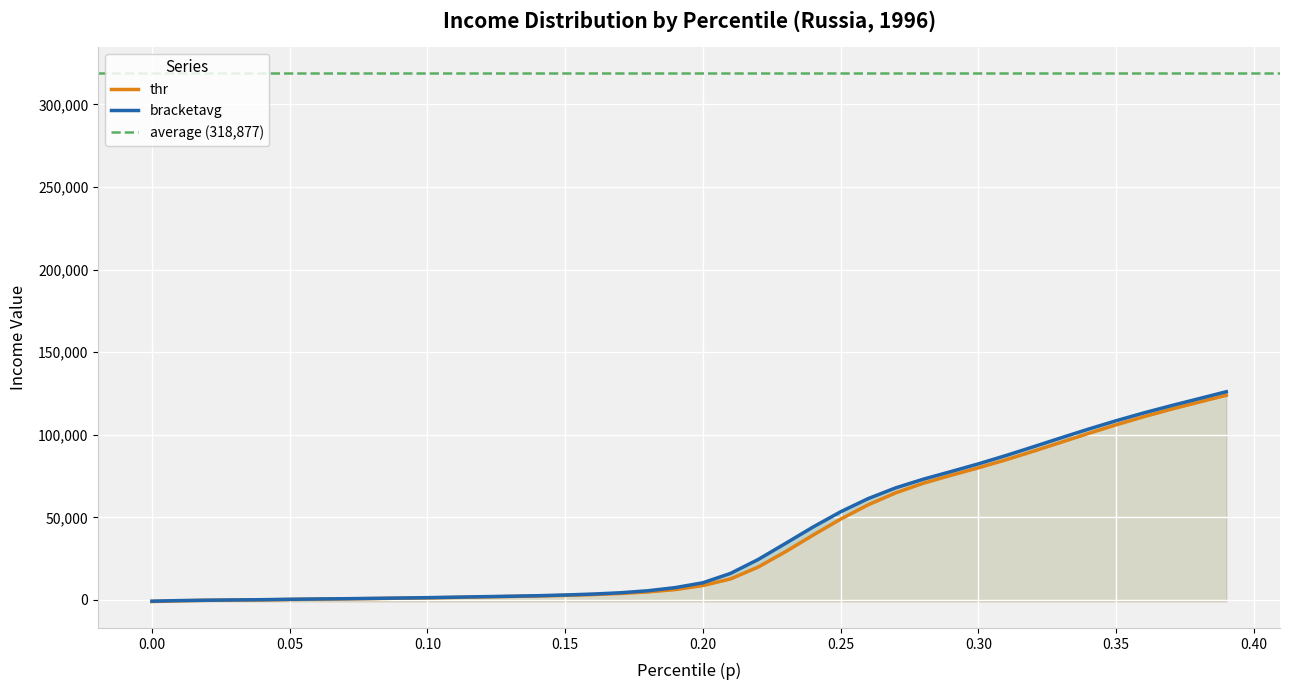

True or false: bracketavg has a value of 236.7 at 0.15.

False